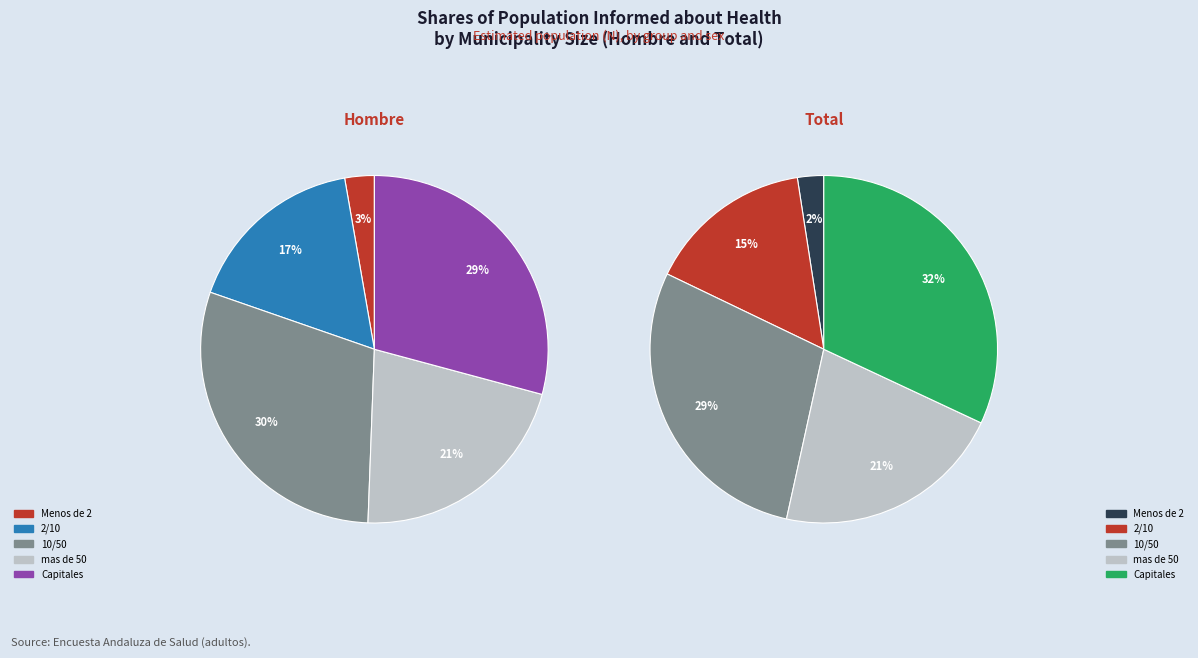

What percentage is NOT represented by Capitales?

70.8%